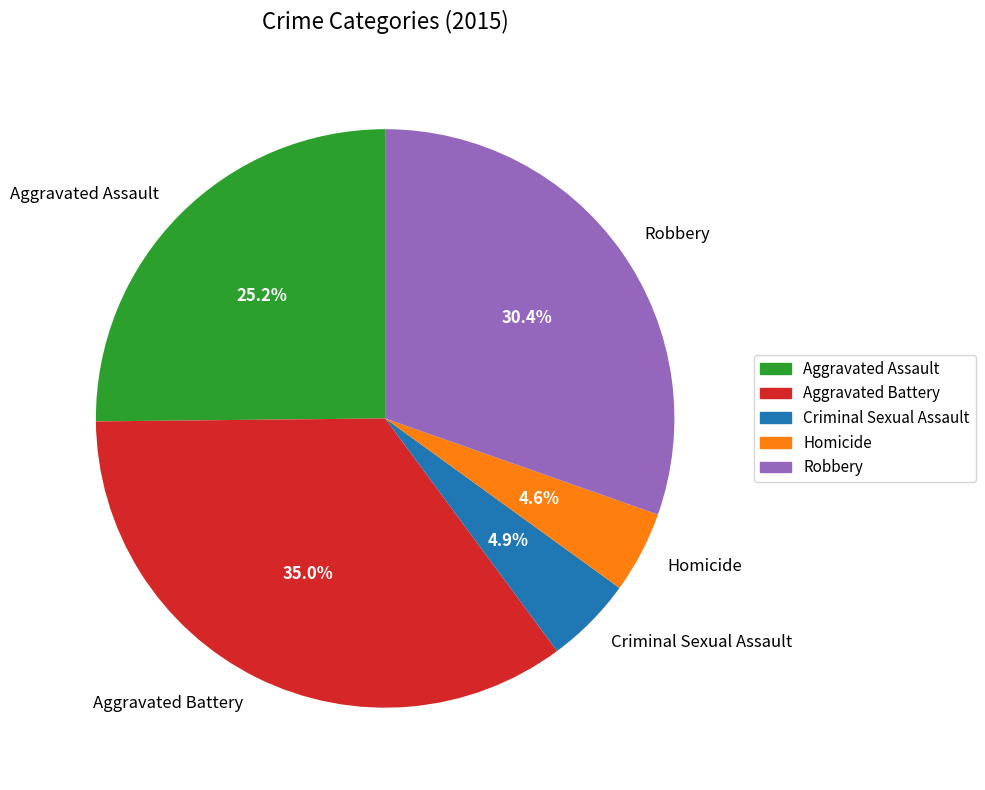

What is the largest slice in the pie chart?

Aggravated Battery